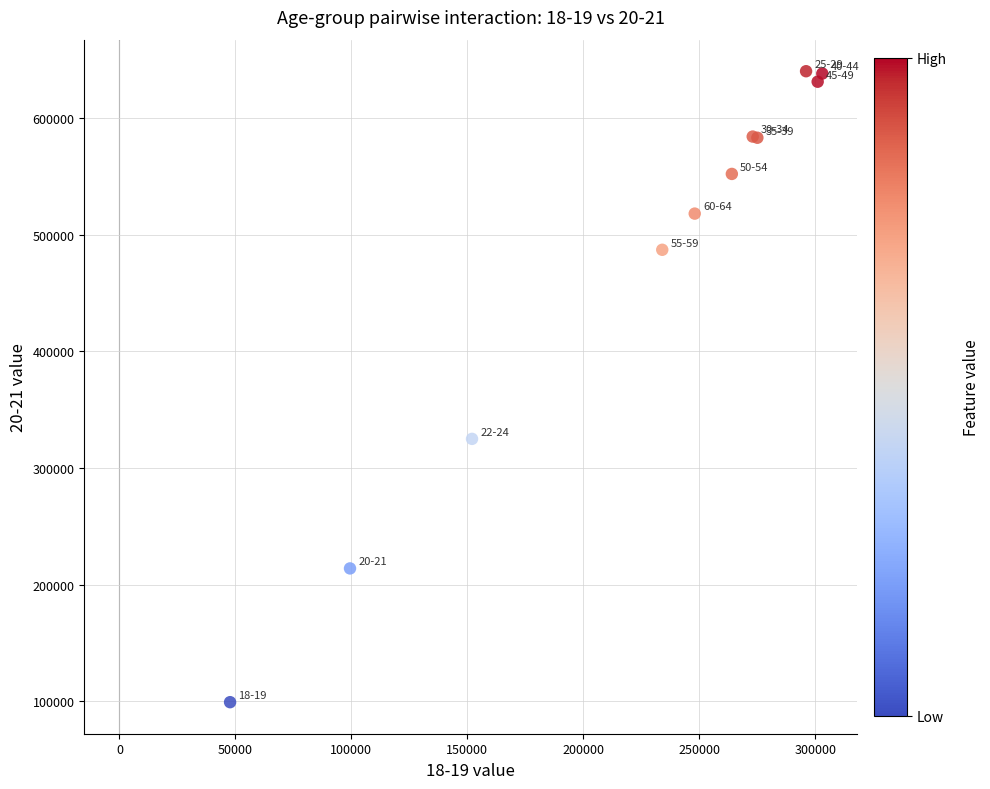

What Y value in the scatter plot is closest to 369700?

325000